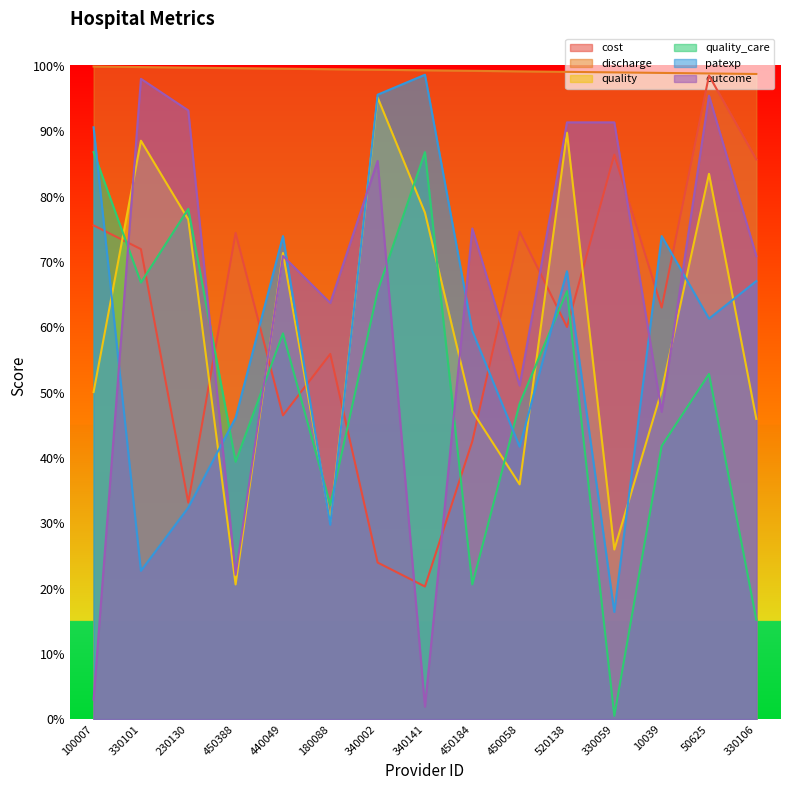

What value does the patexp series have at 10039?

0.7